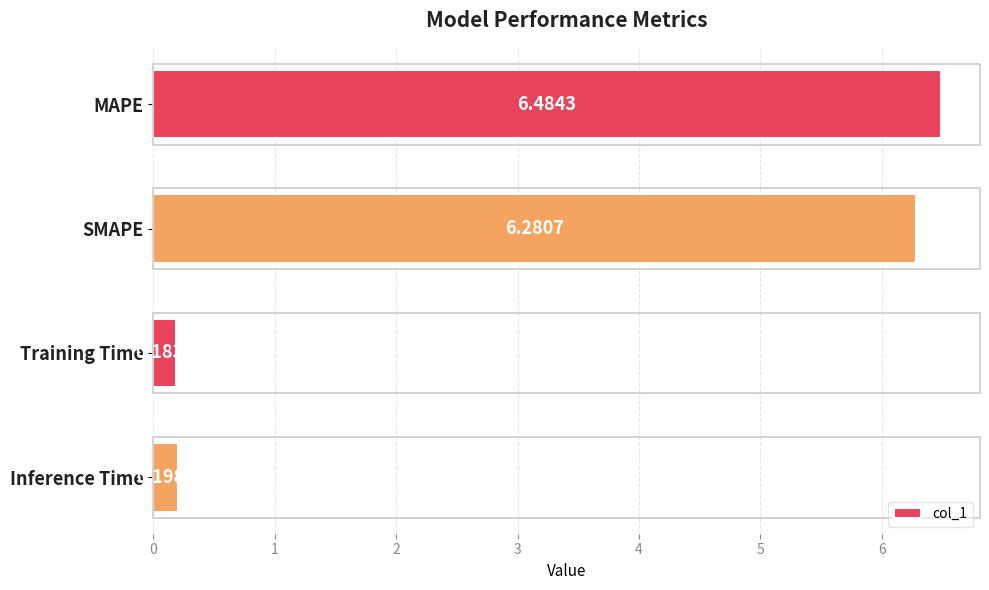

How many bars are there in total?

4